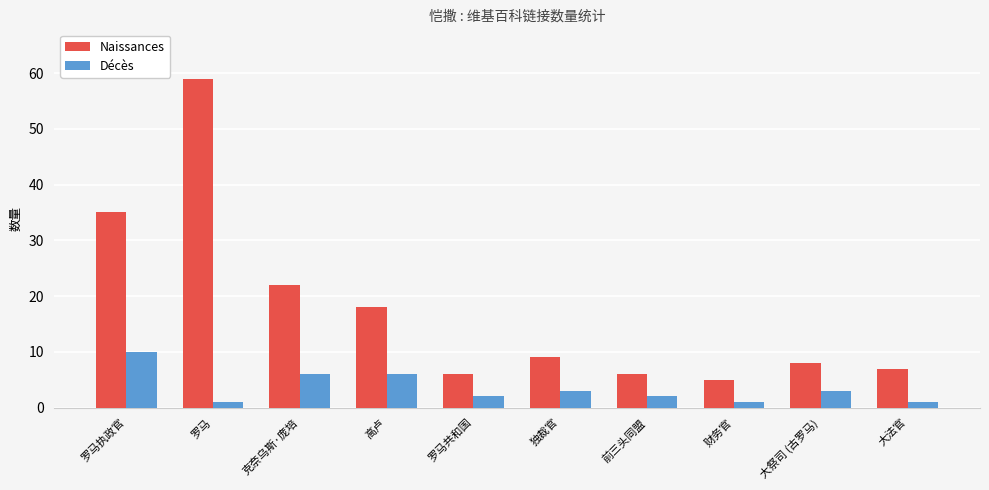

Reading left to right, transcribe all the data shown in this chart.

Naissances: 35	59	22	18	6	9	6	5	8	7
Décès: 10	1	6	6	2	3	2	1	3	1